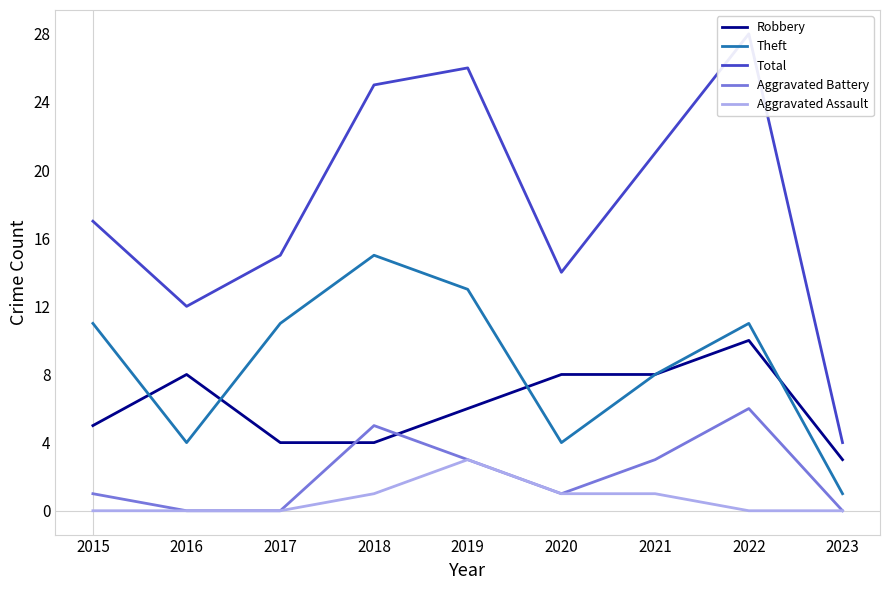

Count the number of categories in the chart.

9